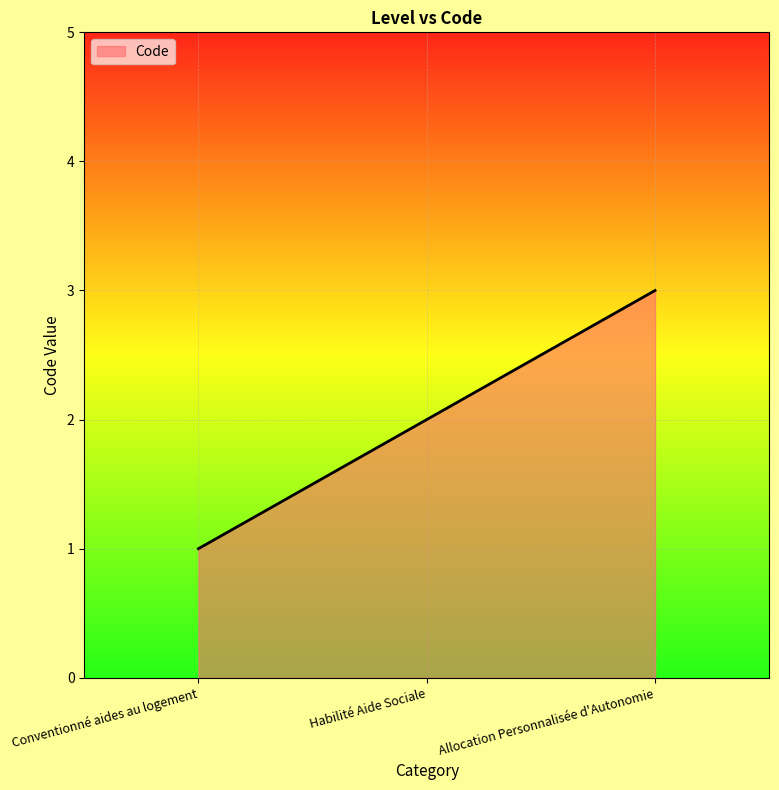

What is the difference between the maximum and minimum values?

2